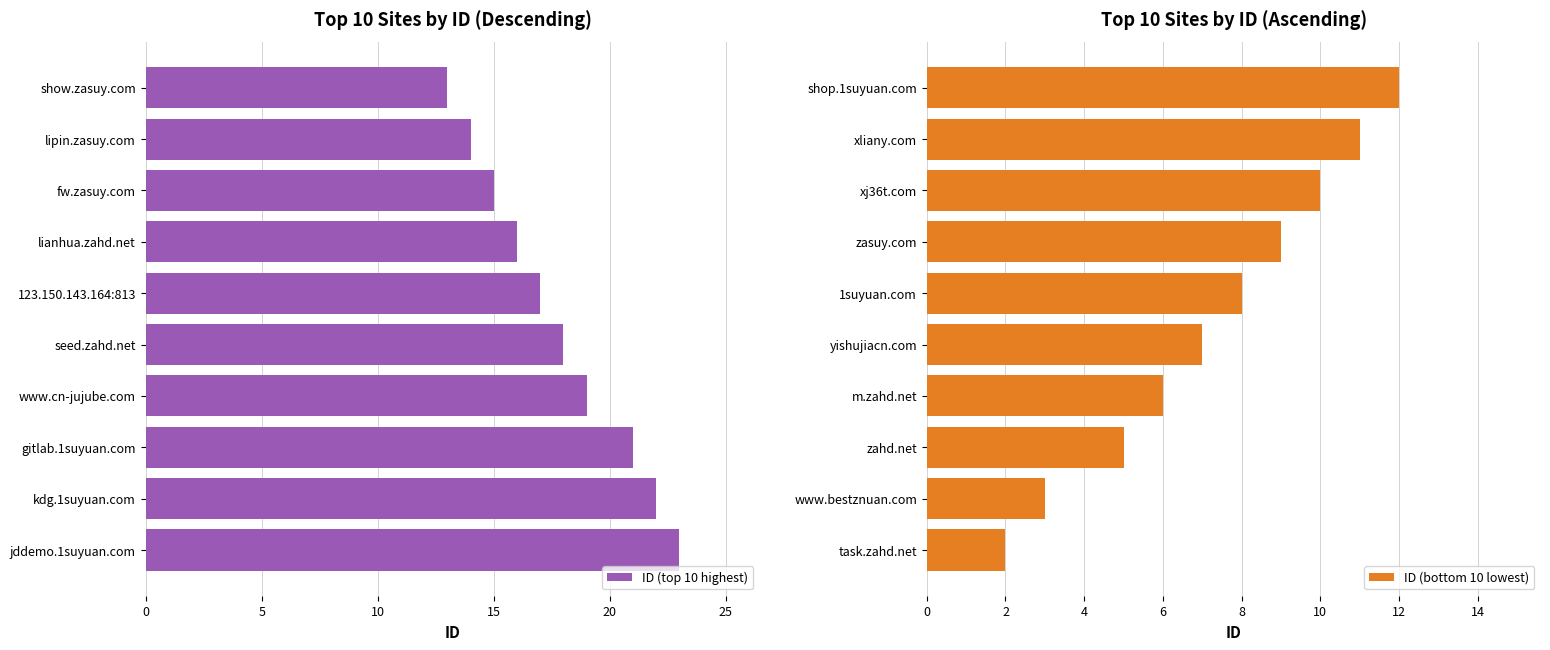

What are all the series names shown in the legend?

ID (top 10 highest), ID (bottom 10 lowest)